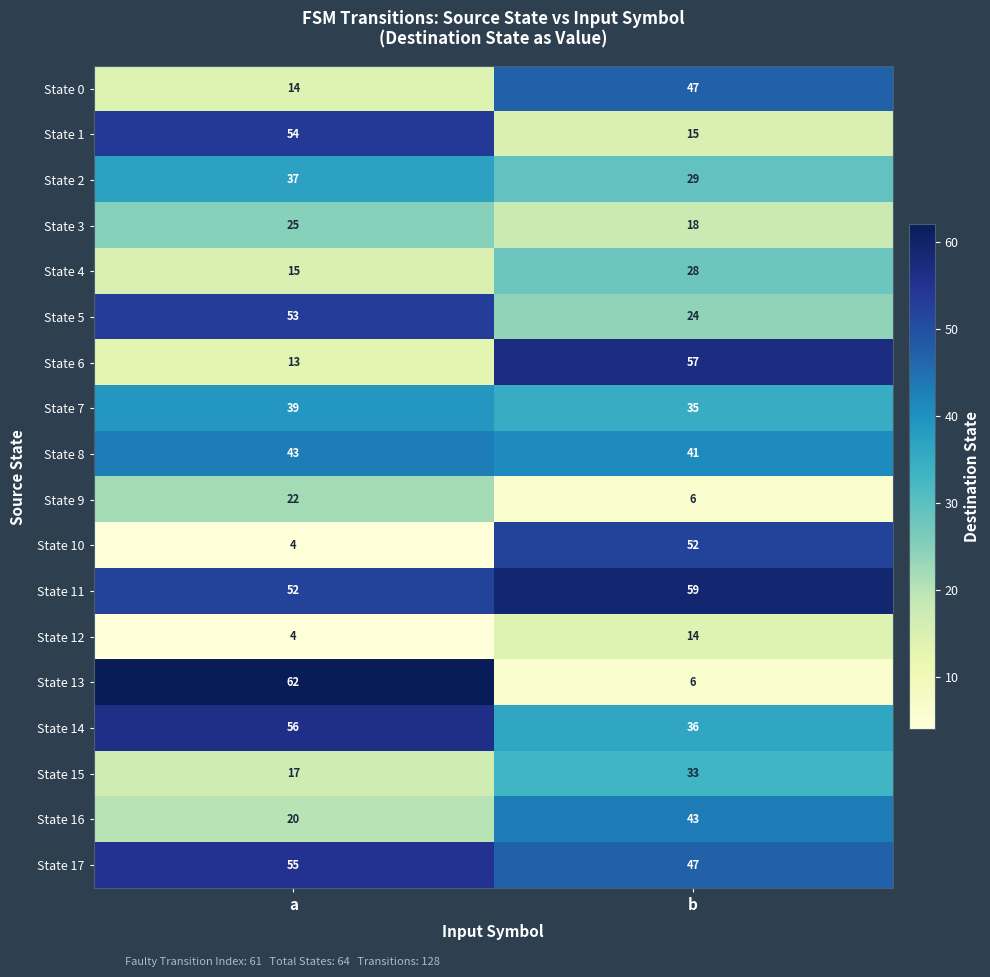

The value of State 13 at b is 10. True or false?

False